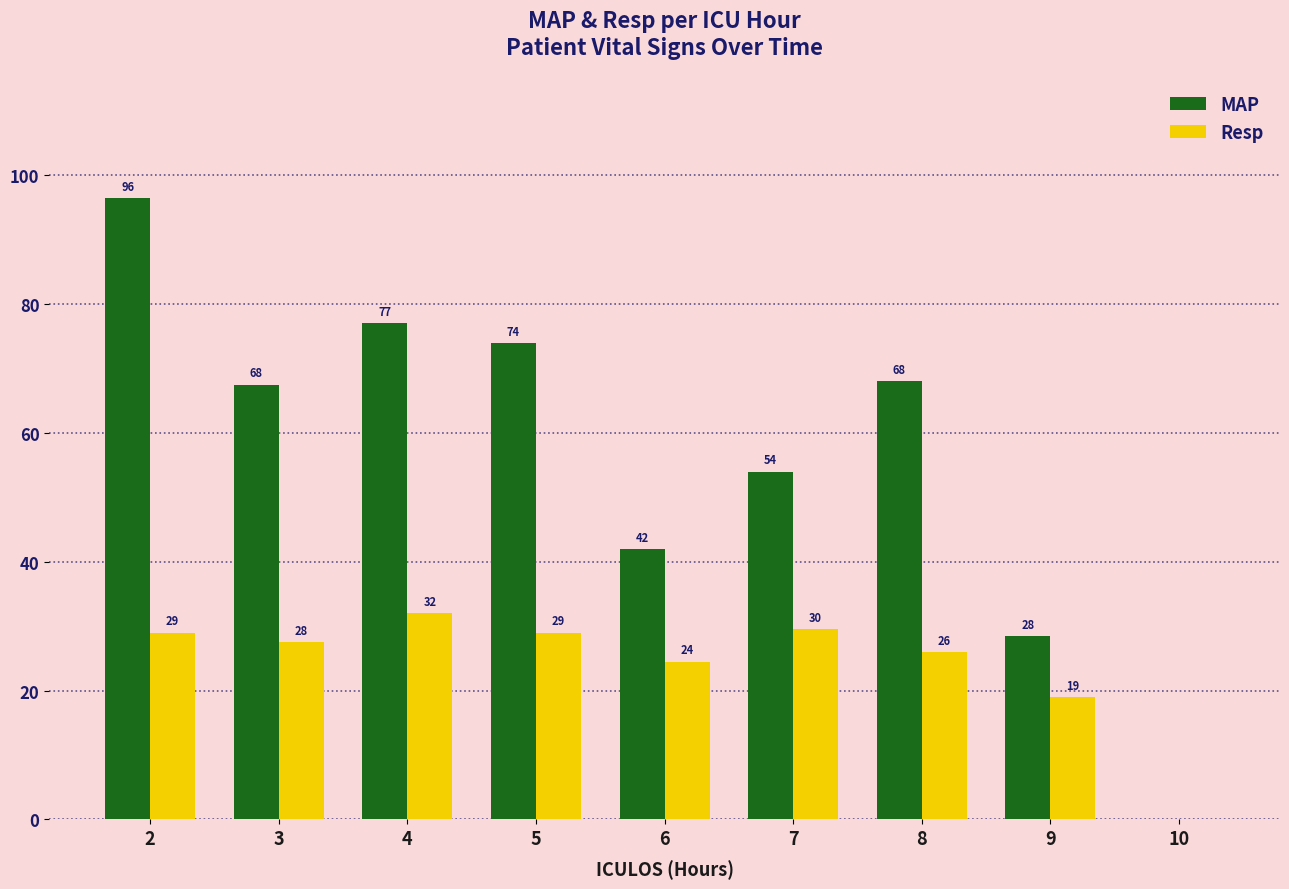

Which category has the highest value across all series?

2